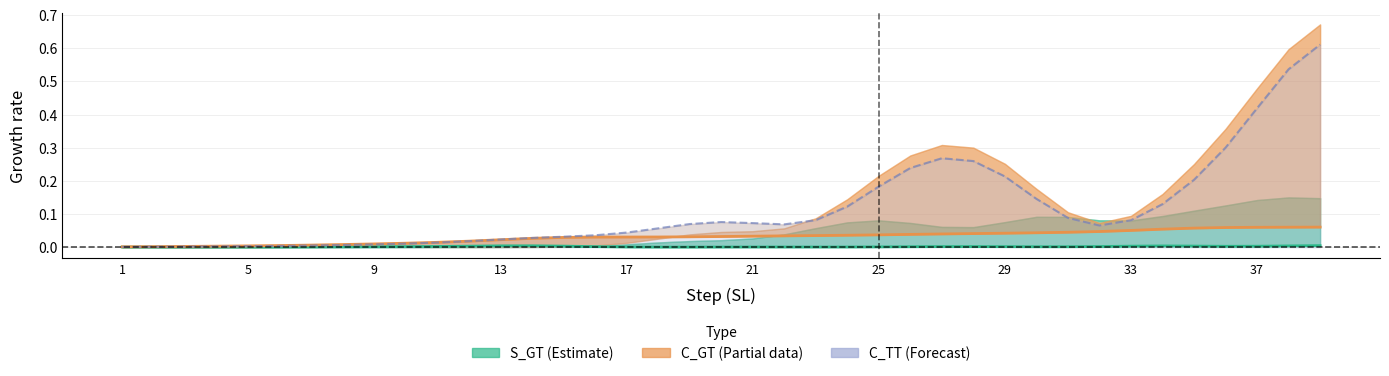

What are all the series names shown in the legend?

S_GT (Estimate), C_GT (Partial), C_TT (Forecast)